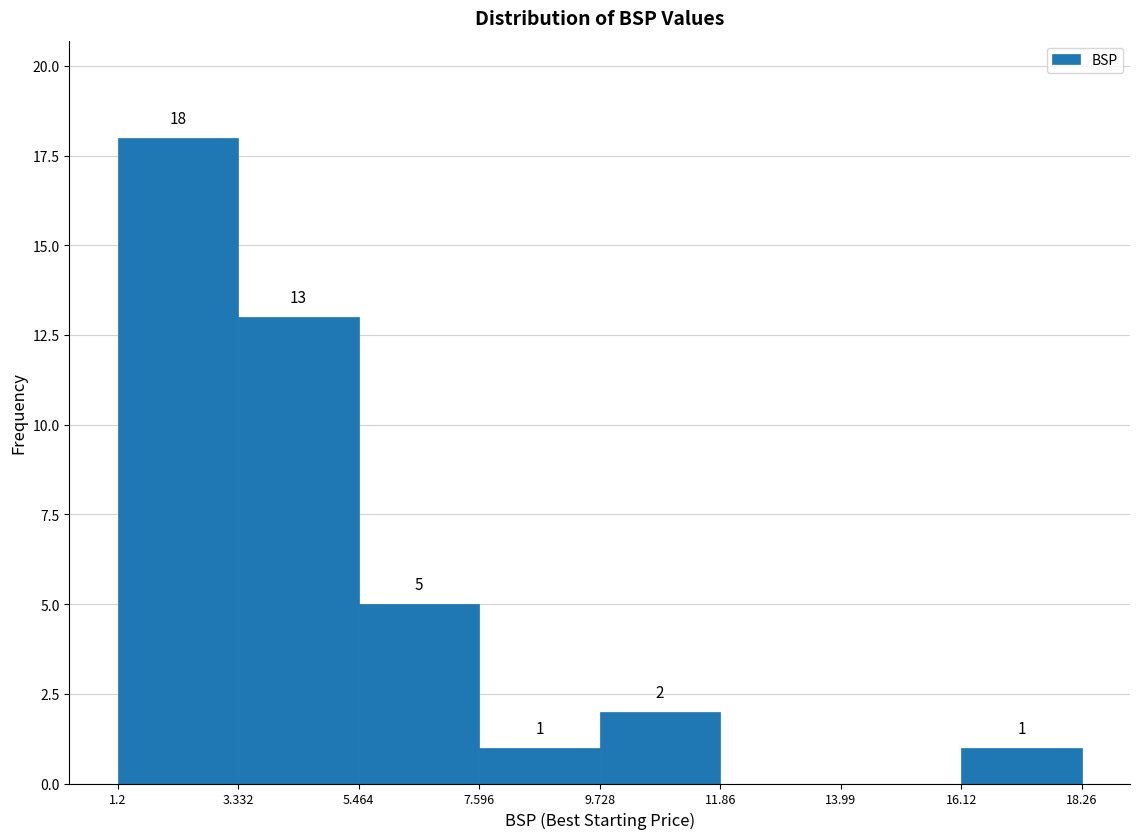

Which range on the x-axis has the tallest bar?

1.2 to 3.332